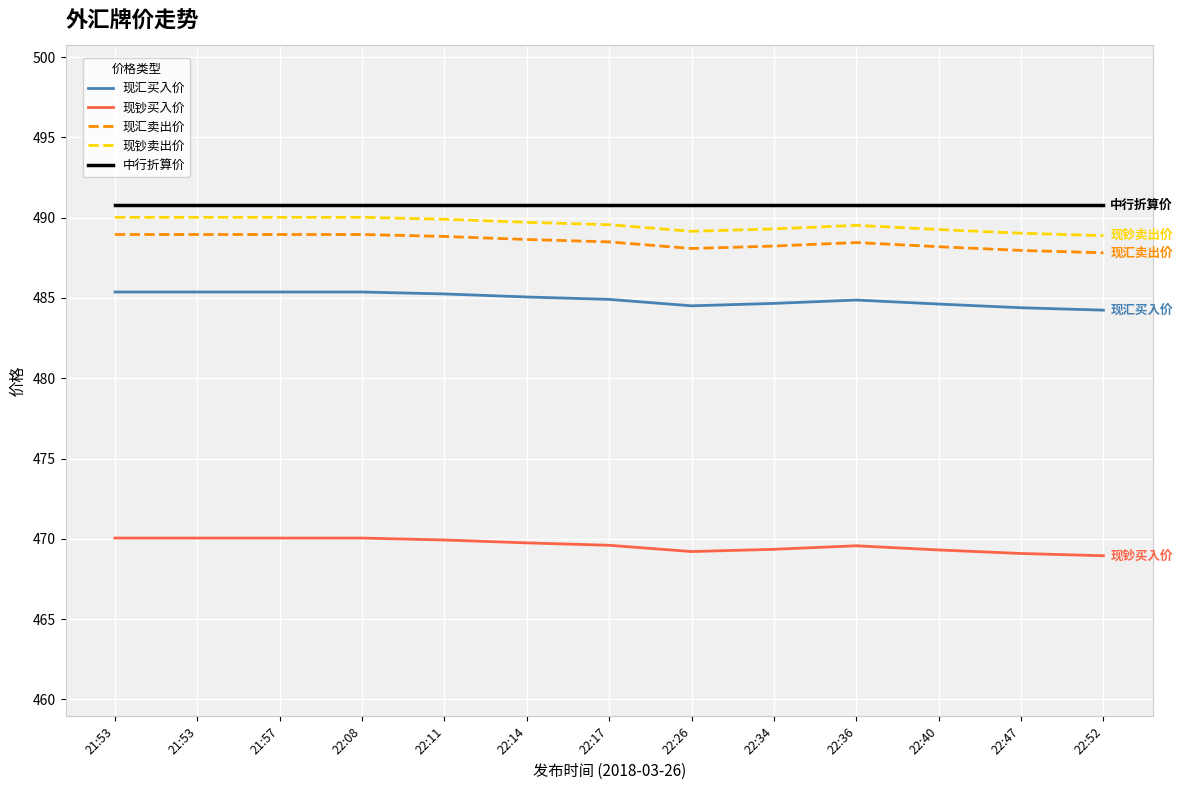

How many distinct data groups are displayed?

5